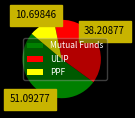

Count the number of slices in the pie.

3